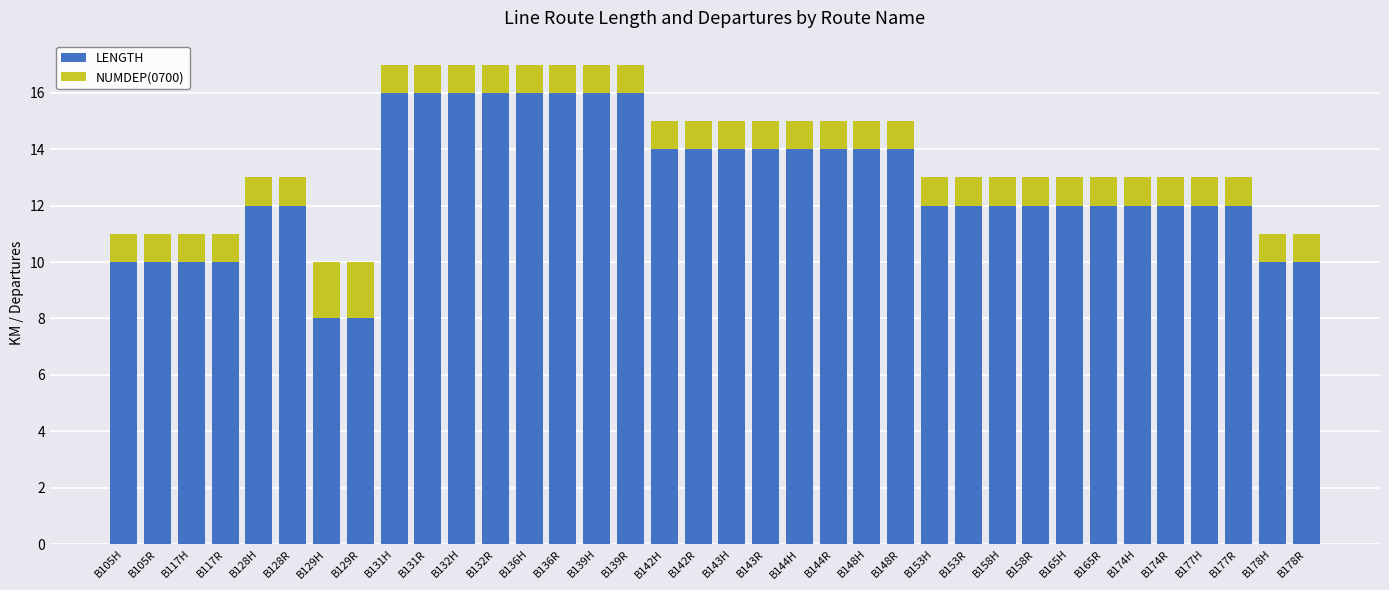

What is the sum of the LENGTH values at B129R and B158H?

20